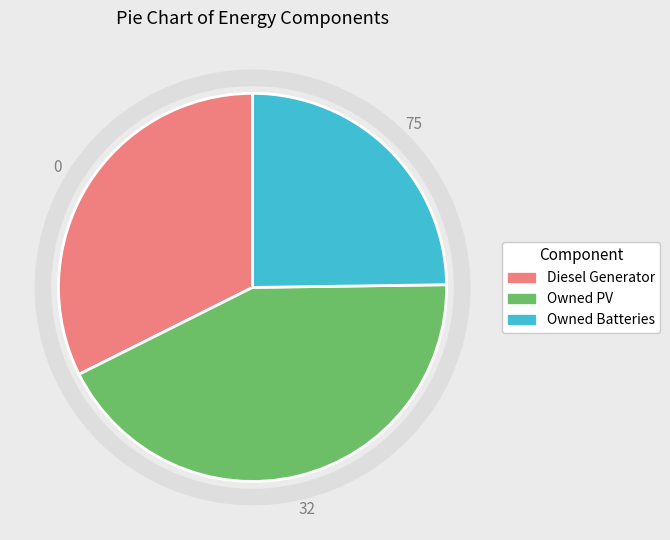

The Diesel Generator slice represents 32% of the pie. True or false?

True